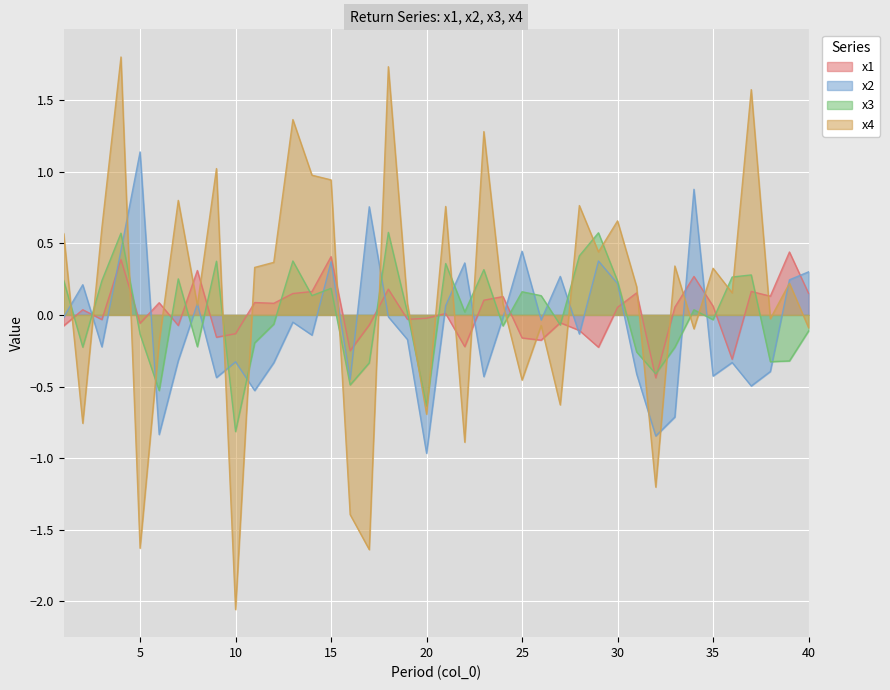

In x4, how many points are lower than both neighbors (excluding endpoints)?

14